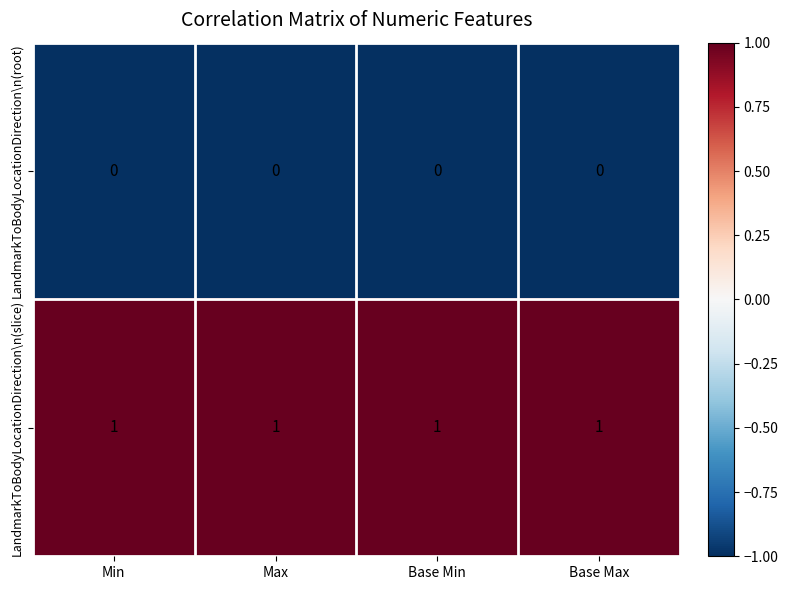

Rank the series at Base Max from lowest to highest value.

LandmarkToBodyLocationDirection\n(root), LandmarkToBodyLocationDirection\n(slice)